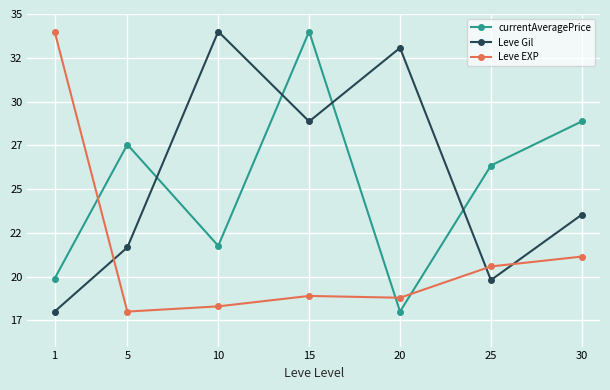

Rank the series by their maximum value, from highest to lowest.

currentAveragePrice, Leve Gil, Leve EXP